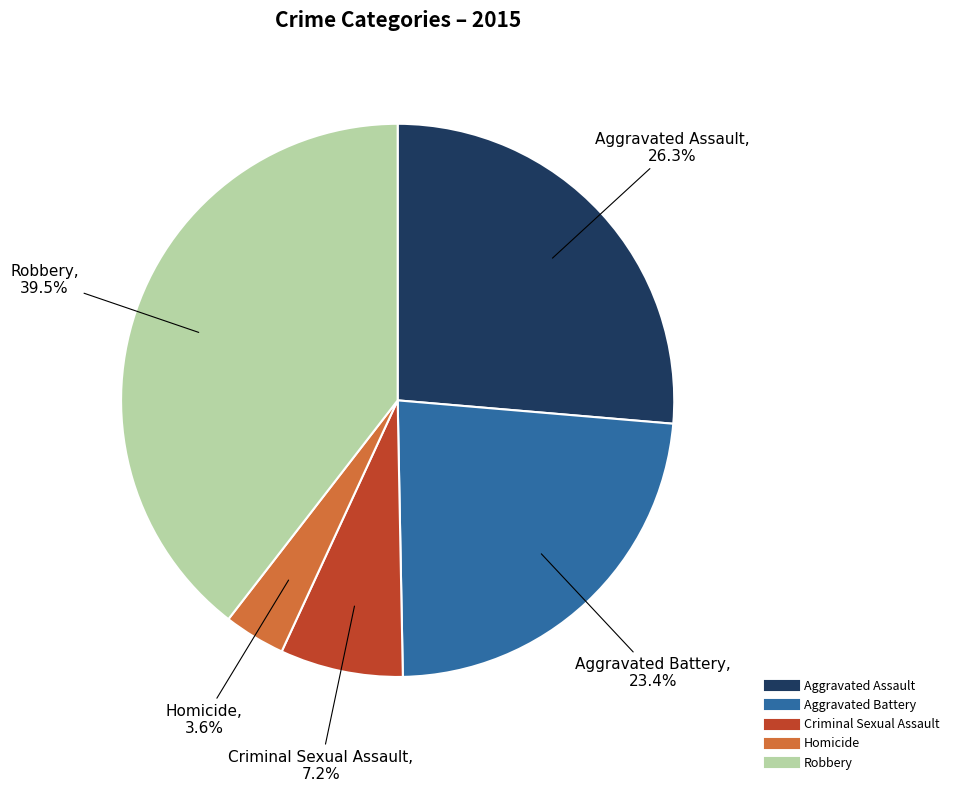

How many slices are in this pie chart?

5